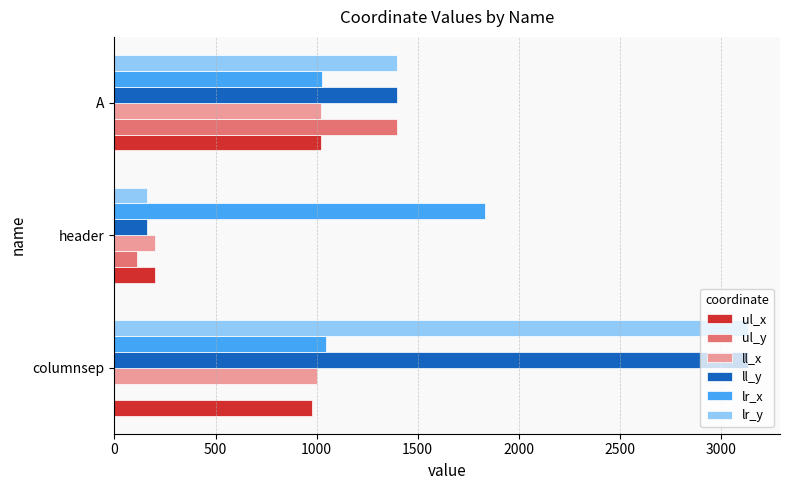

Between header and A, which series saw the biggest shift?

ul_y